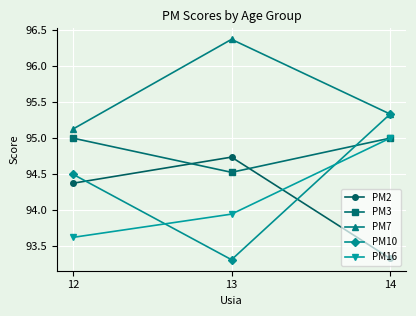

Which series has the largest range (max minus min)?

PM10